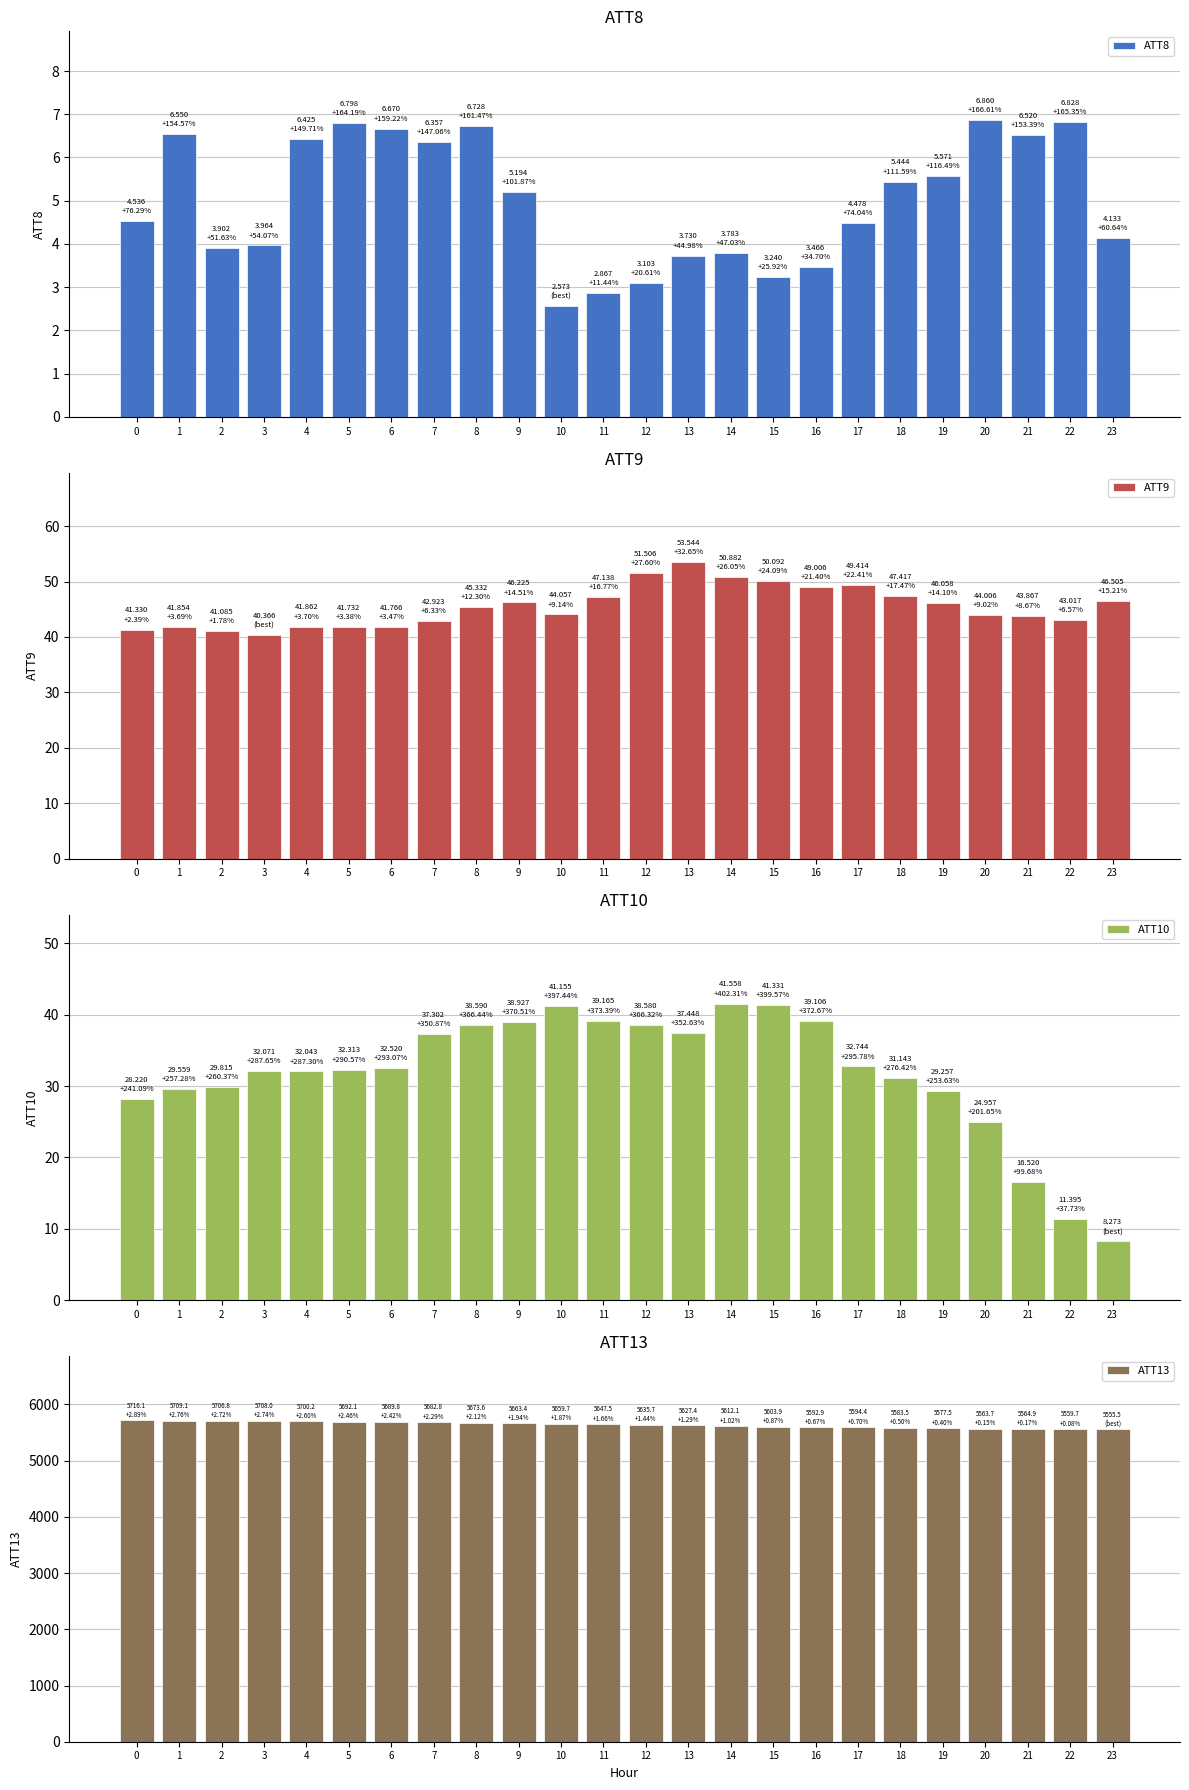

How many data points in ATT8 are above 5?

12